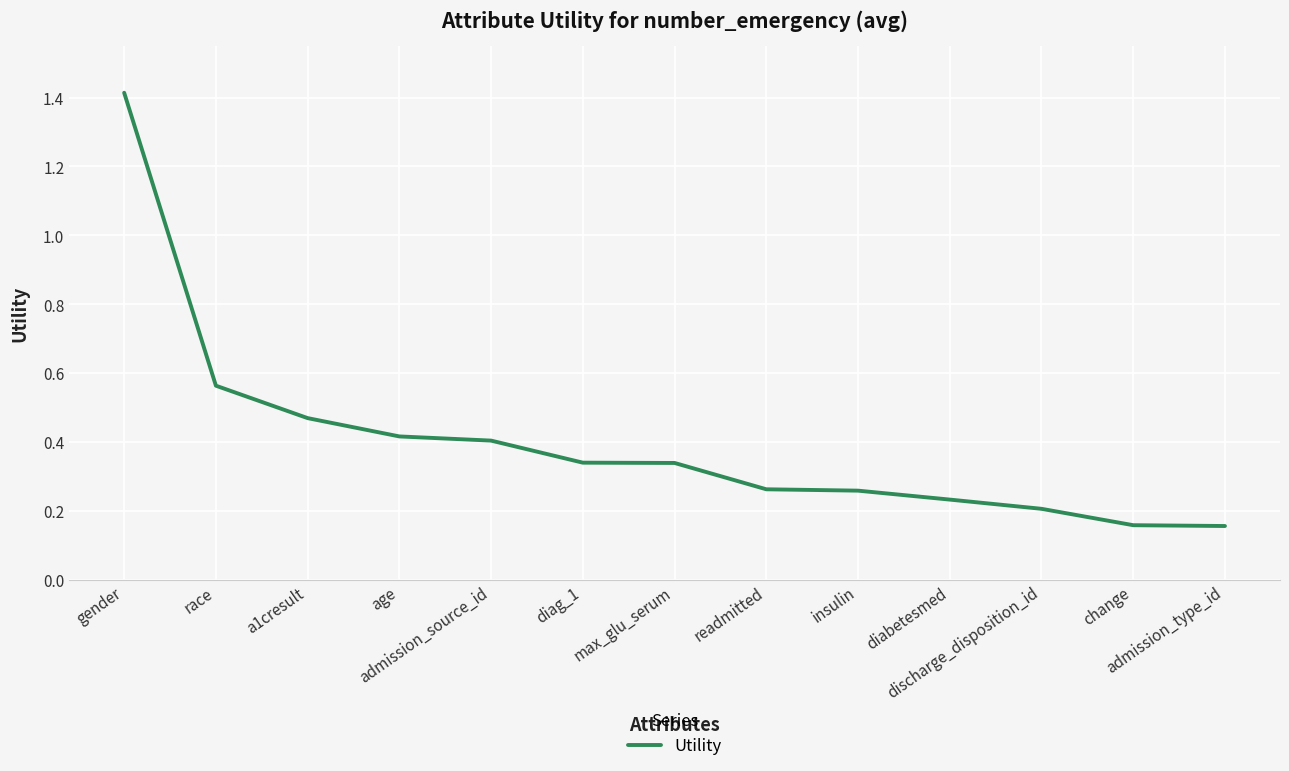

What is the greatest value displayed?

1.4